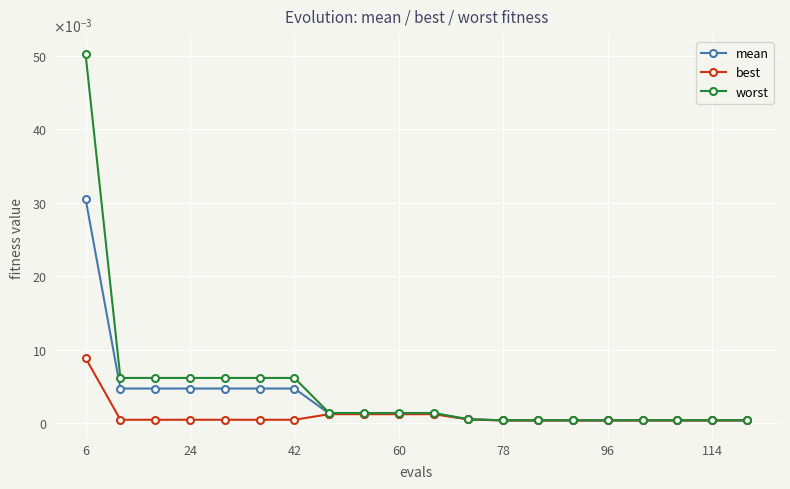

True or false: best and mean intersect in this chart.

False